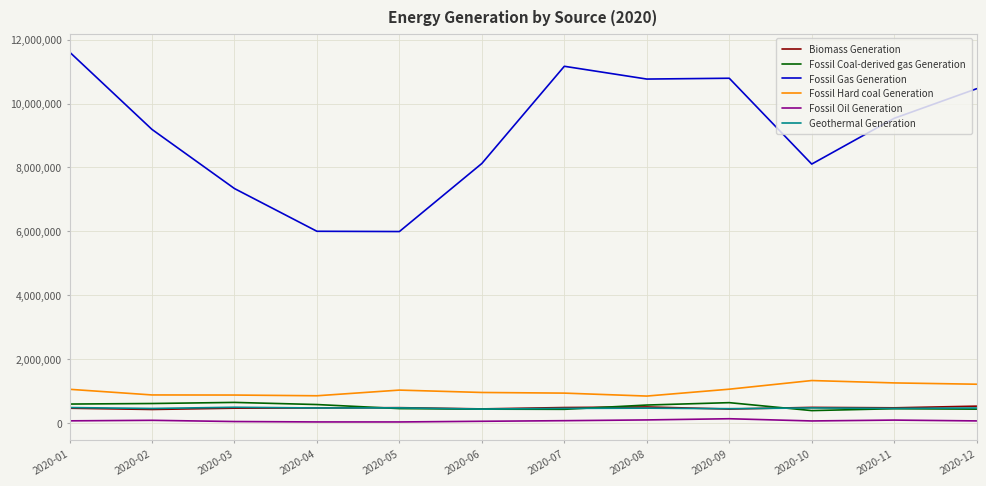

What is the maximum value shown in the chart?

11613016